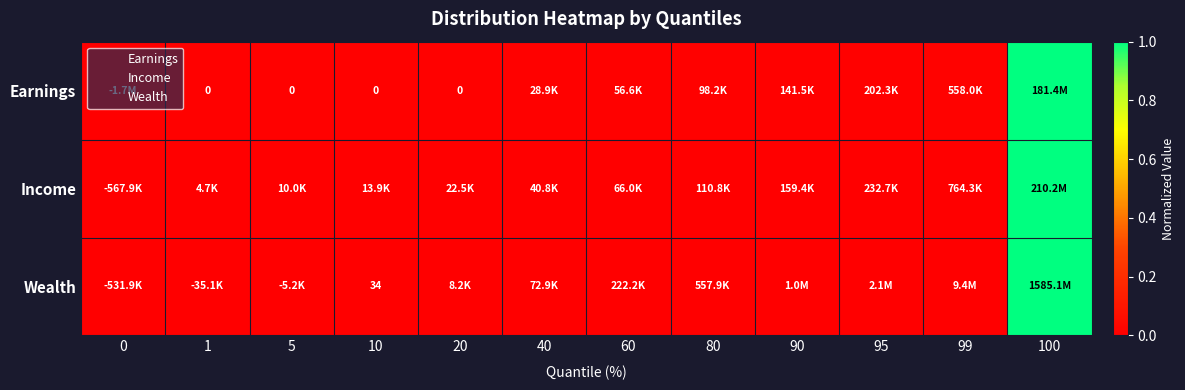

Is it true that Earnings equals 0.0 at 95?

False